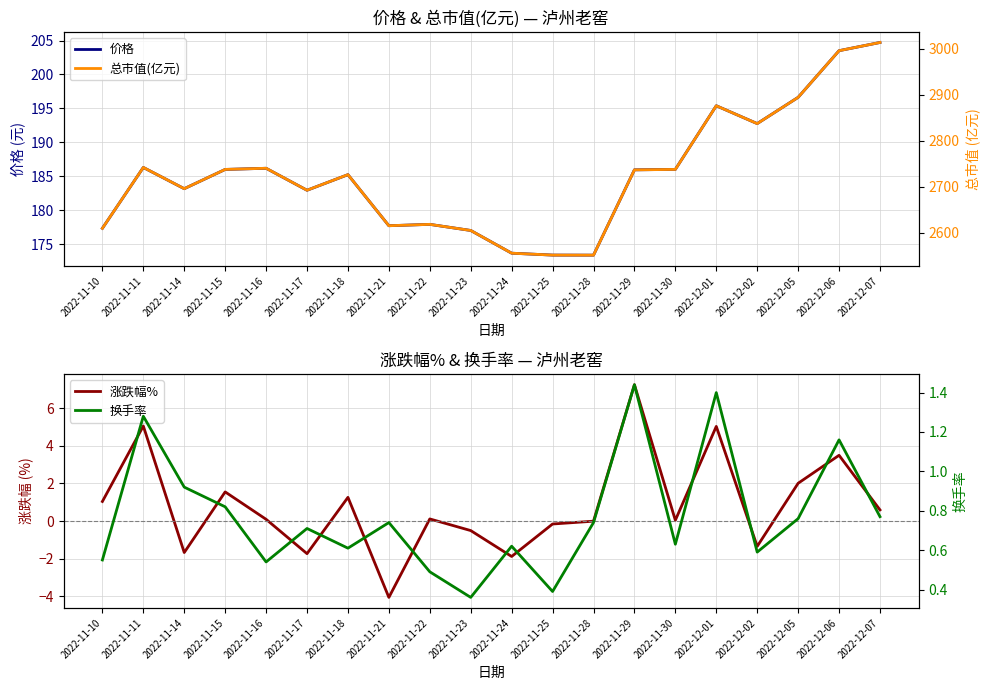

Where is the first local maximum for 换手率?

2022-11-11